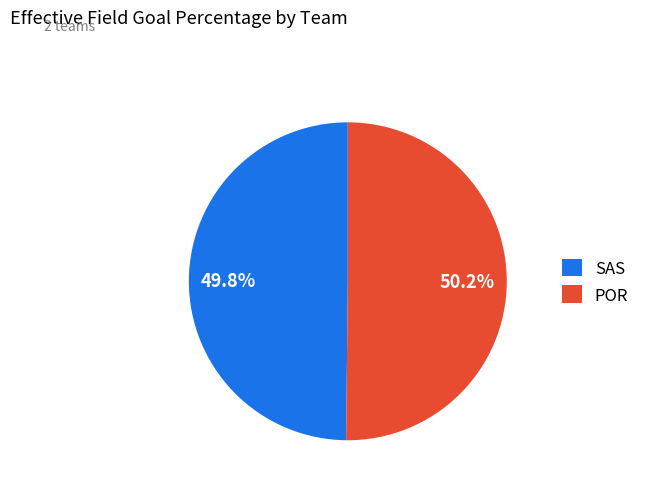

How many slices are in this pie chart?

2